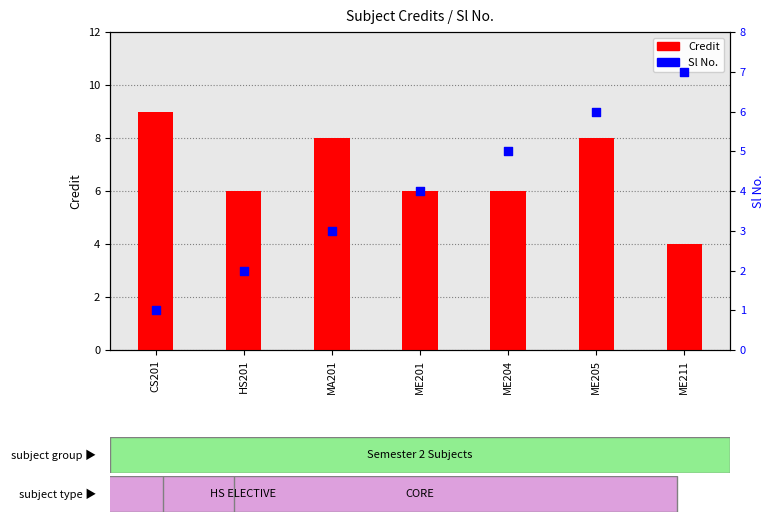

At which category is the sum across all series the highest?

ME205